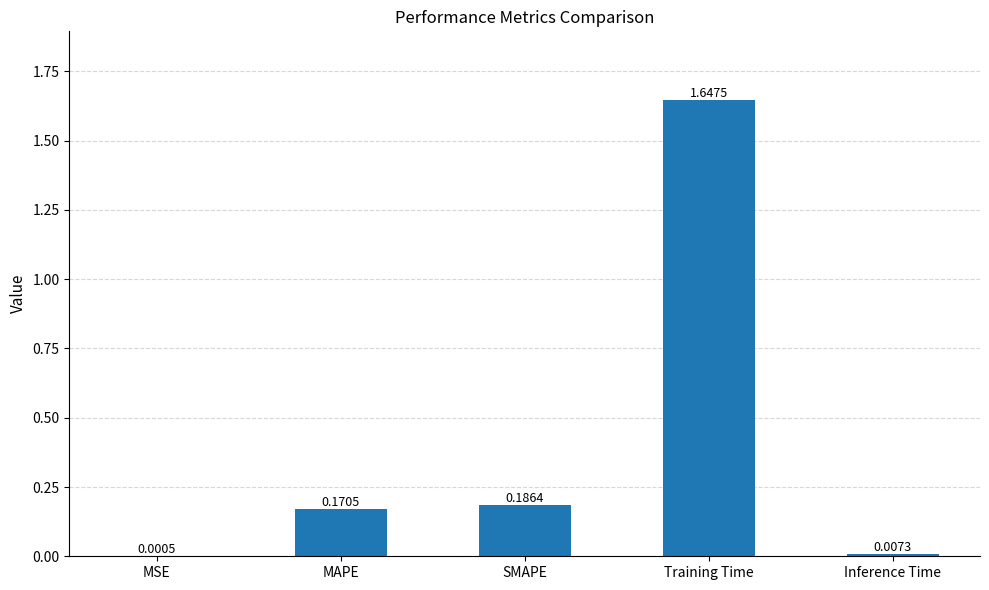

Which label corresponds to the largest value in the chart?

Training Time